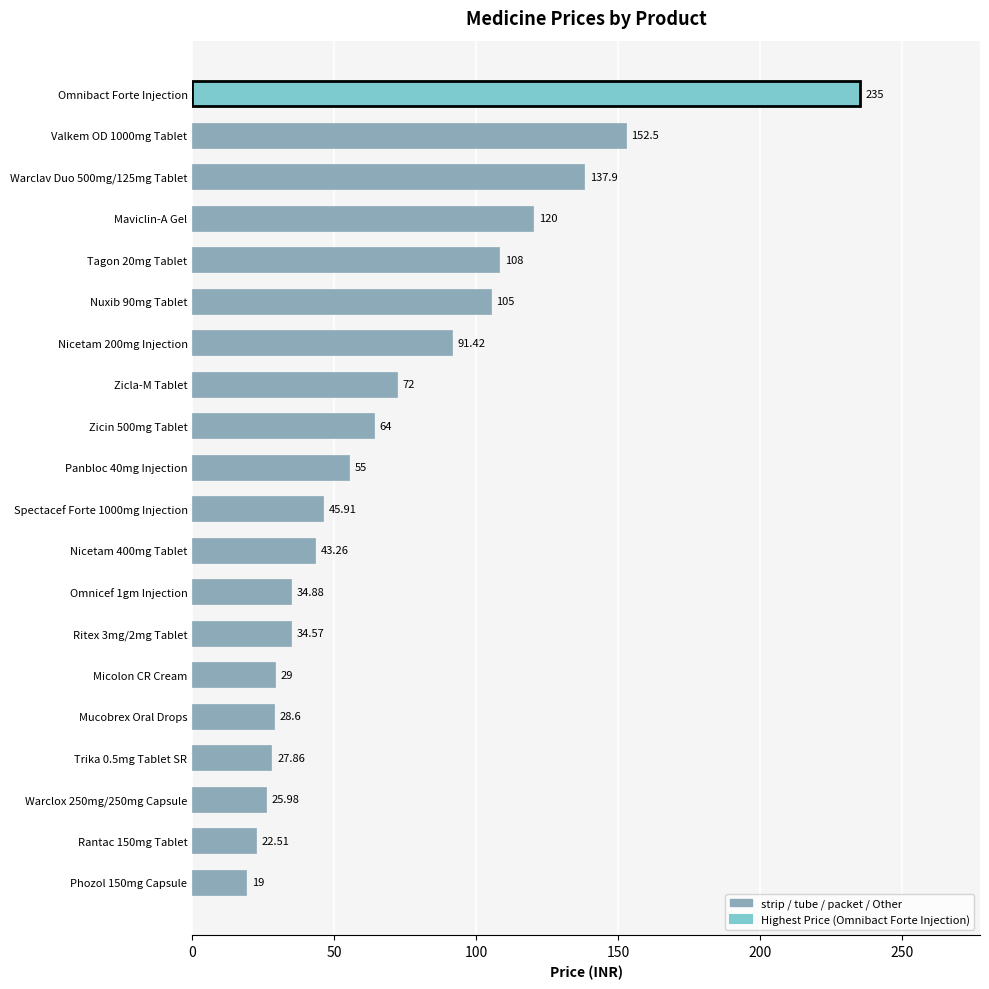

What is the difference between the maximum and minimum values?

216.0